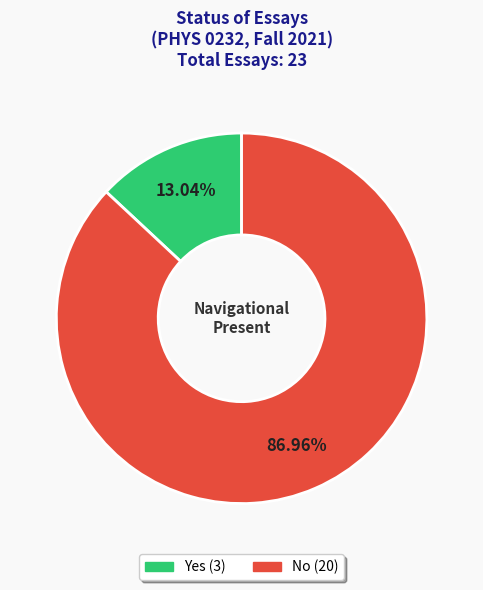

What percentage is the Yes slice, to the nearest percent?

13%